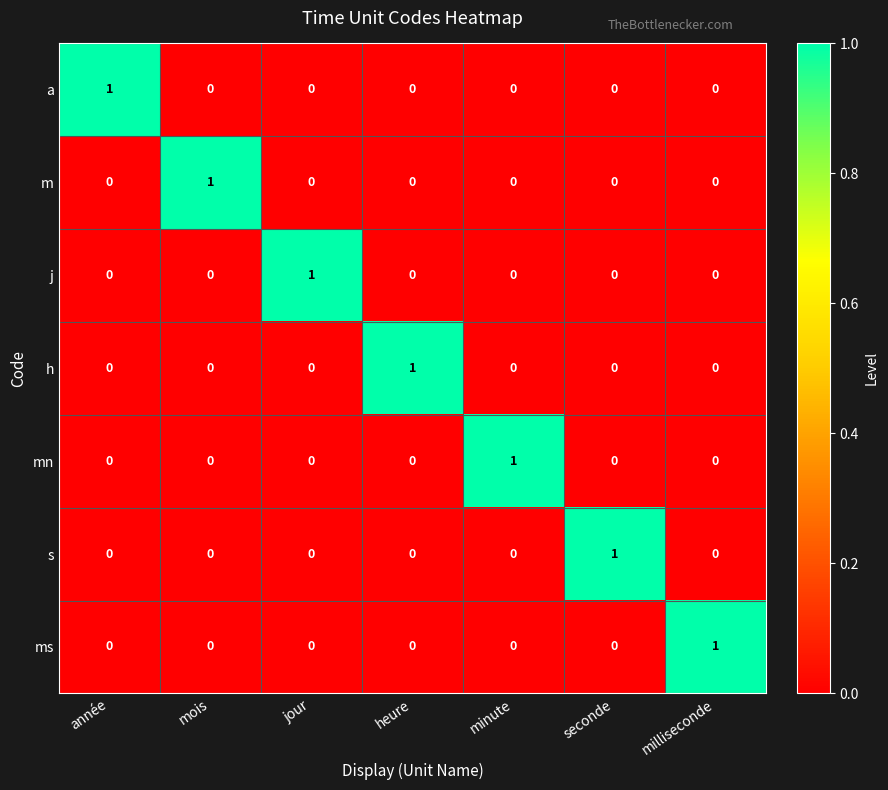

At which label does h reach its peak?

heure